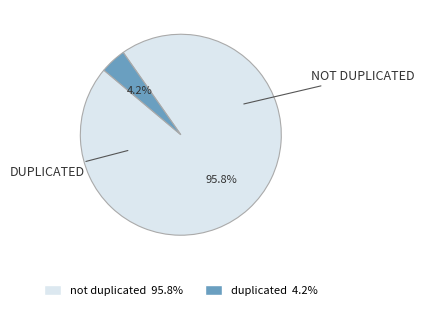

Is there a majority slice in this chart?

Yes